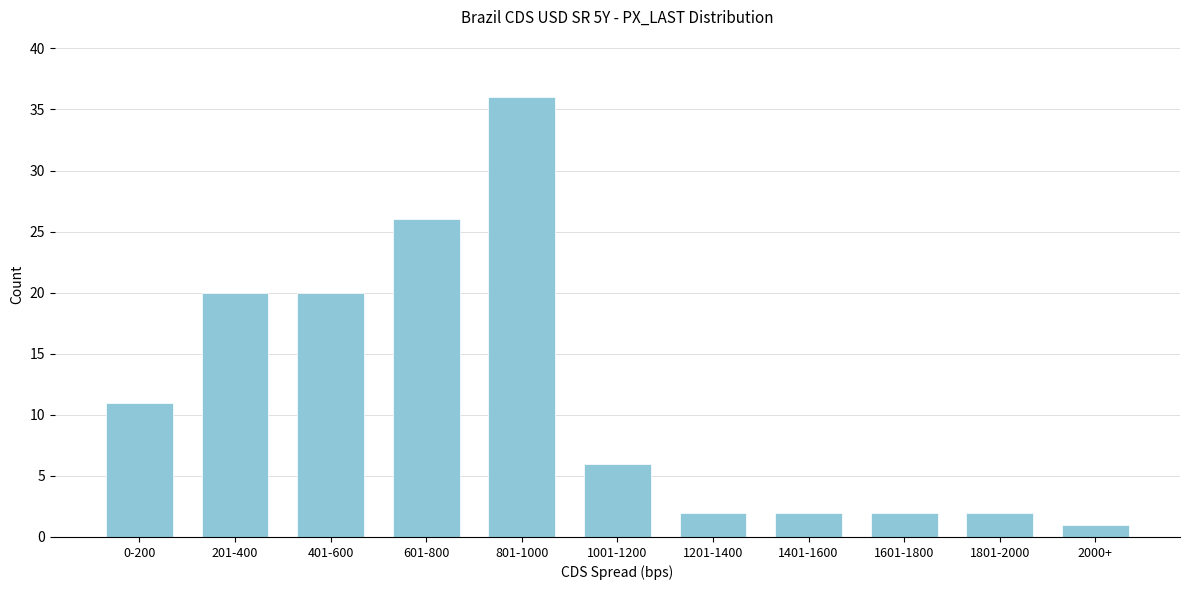

Reading left to right, transcribe all the data shown in this chart.

11	20	20	26	36	6	2	2	2	2	1